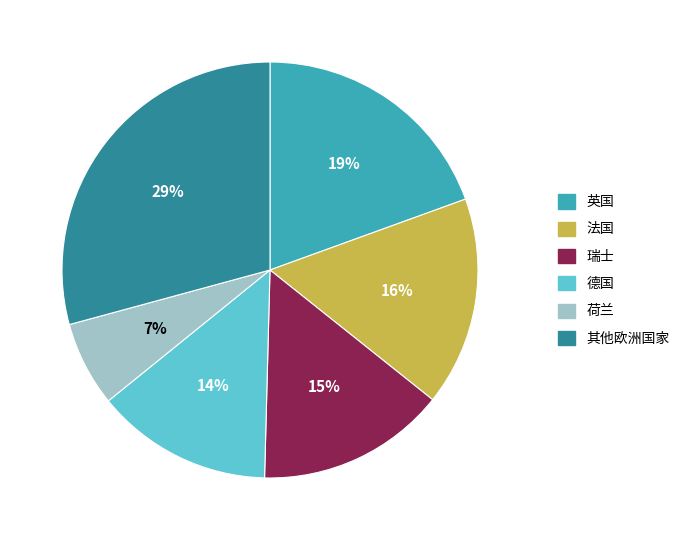

How many segments does this pie chart have?

6